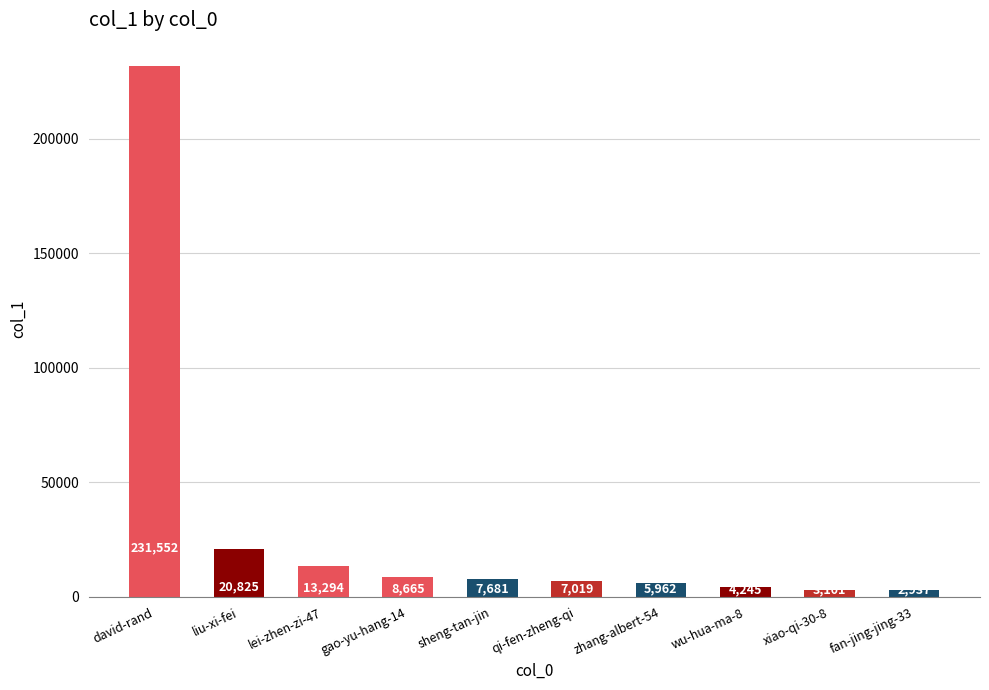

What is the smallest value displayed?

2937